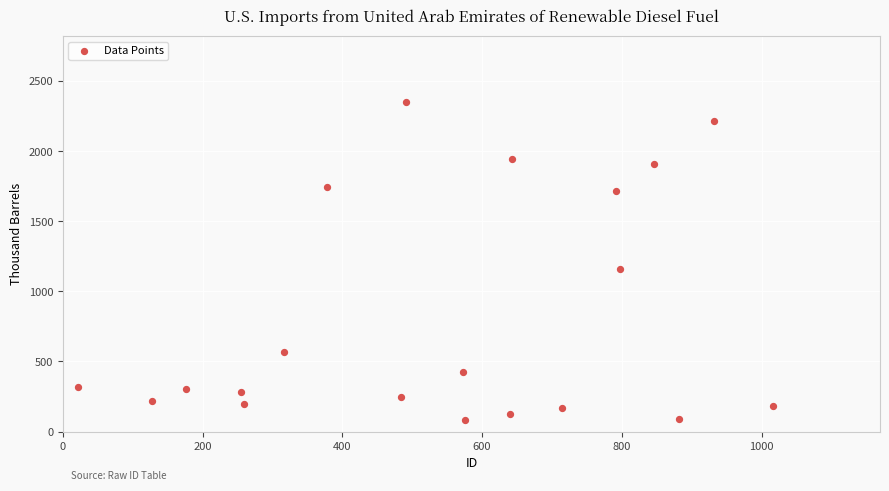

What is the range of Y values (max minus min)?

2267